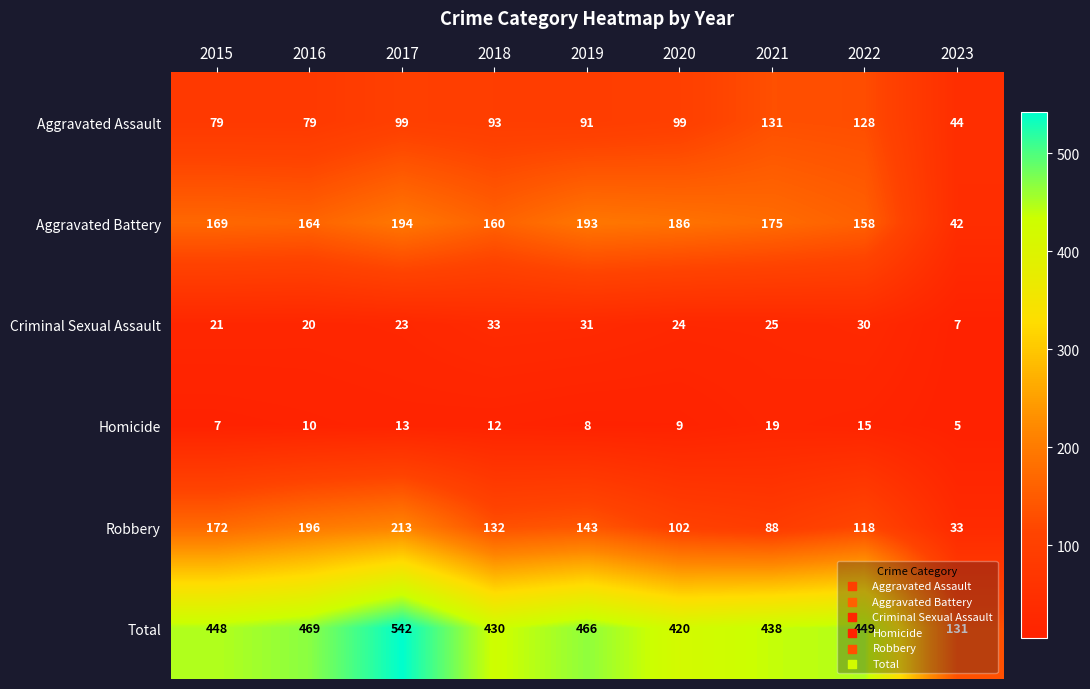

What is the maximum value for Aggravated Assault?

131